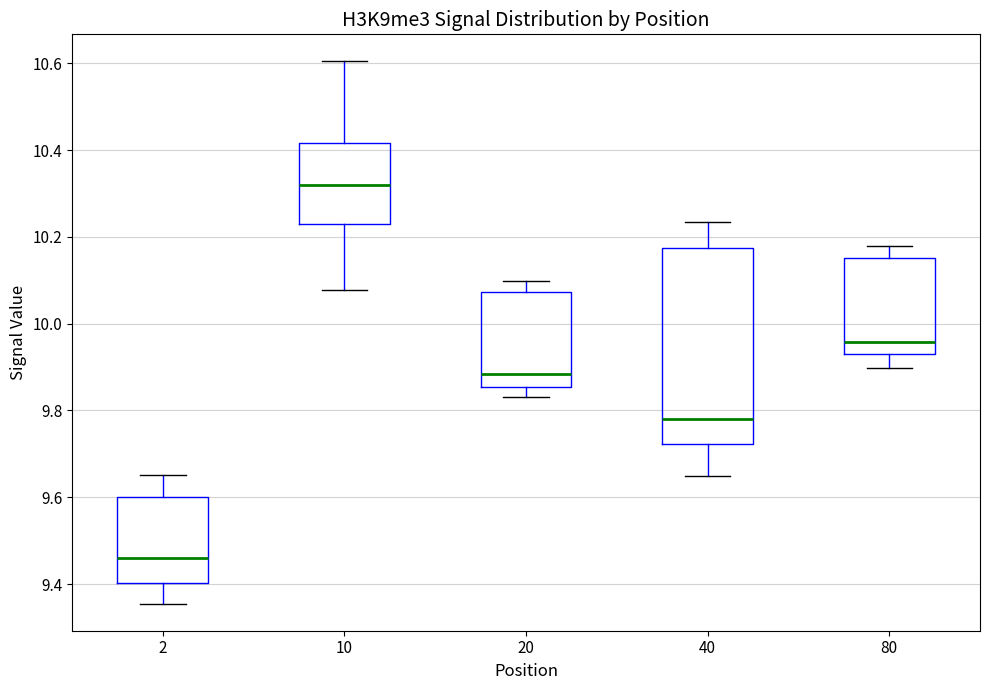

Comparing the boxes themselves (not the whiskers), which one is the tallest?

40